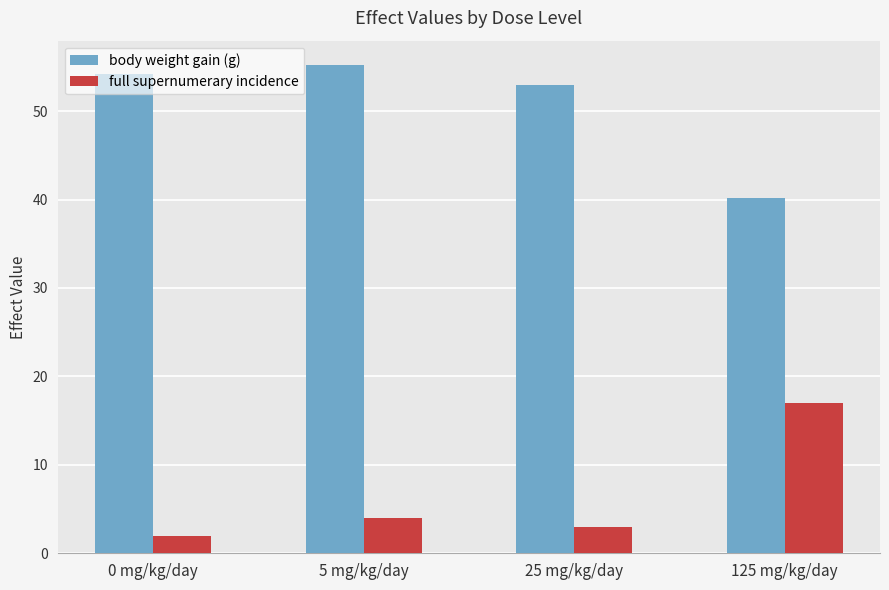

True or false: body weight gain (g) has a value of 40.2 at 125 mg/kg/day.

True